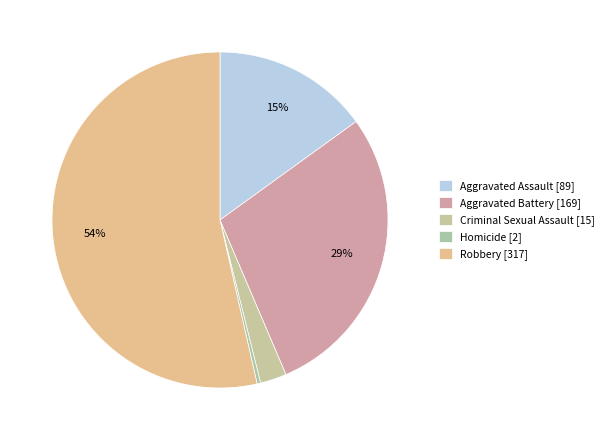

How many slices are in this pie chart?

5